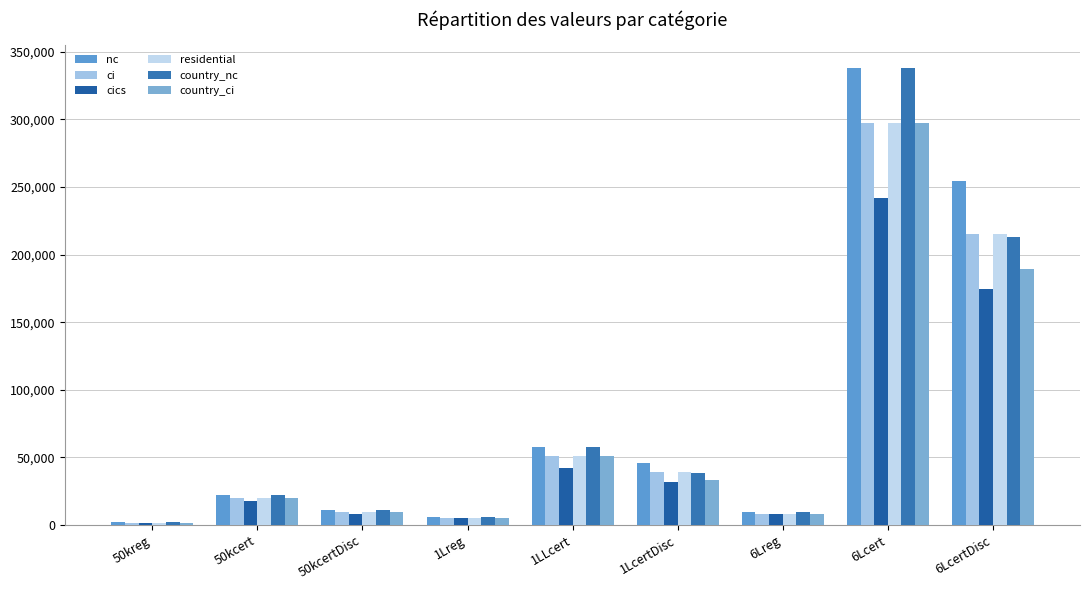

Reading left to right, list all the values displayed in this chart.

nc: 2313	22500	10969	6013	58000	45775	9250	338000	254223
ci: 1665	20000	9250	5088	51000	38850	8325	297000	214878
cics: 1665	17500	8094	5088	42000	31913	8325	242000	174640
residential: 1665	20000	9250	5088	51000	38850	8325	297000	214878
country_nc: 2313	22500	10969	6013	58000	38775	9250	338000	213223
country_ci: 1665	20000	9250	5088	51000	33300	8325	297000	189065